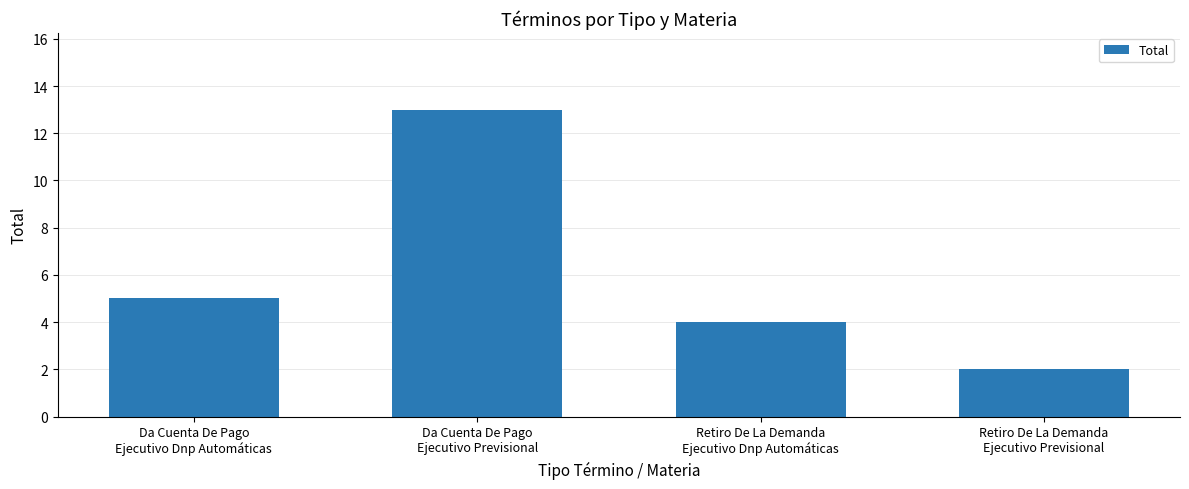

The value at Retiro De La Demanda
Ejecutivo Dnp Automáticas is 4. True or false?

True